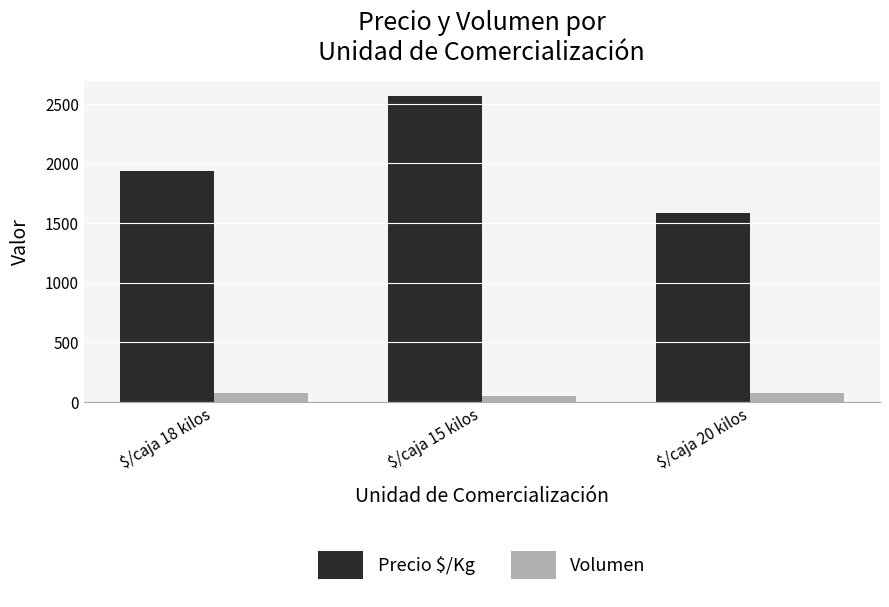

What is the difference between the maximum and minimum values in the Precio $/Kg series?

979